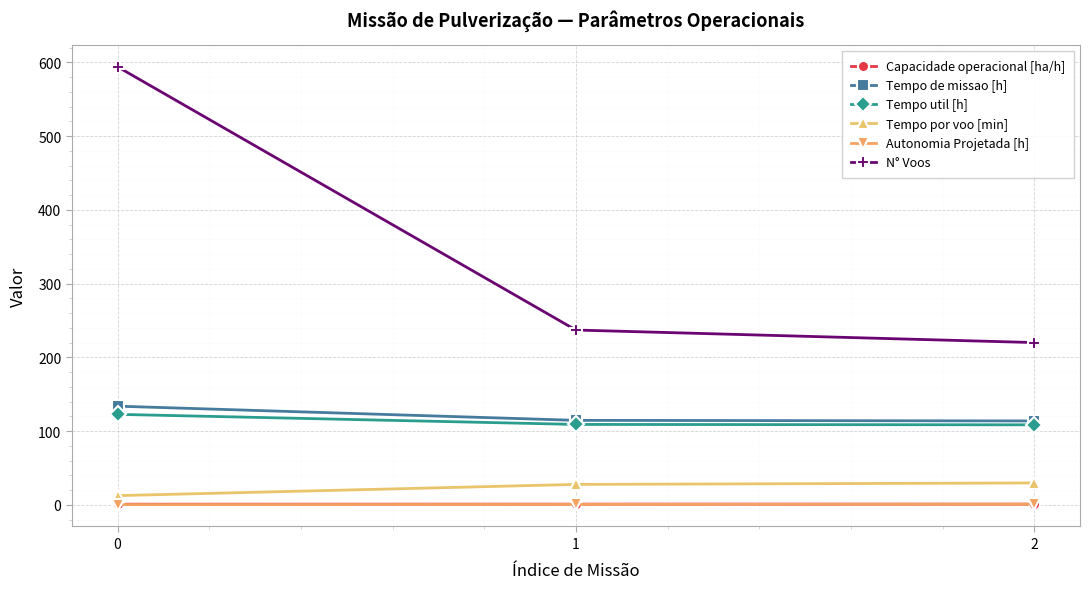

What is the value of the Tempo por voo [min] point at the 3rd from the left?

29.6